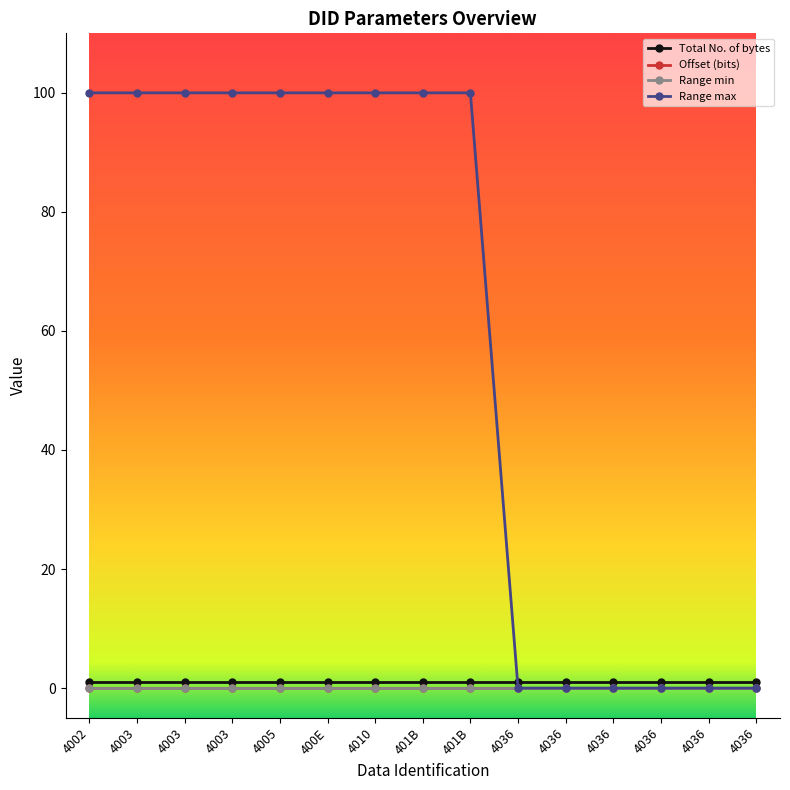

The Offset (bits) series shows 0 at 4036. True or false?

True